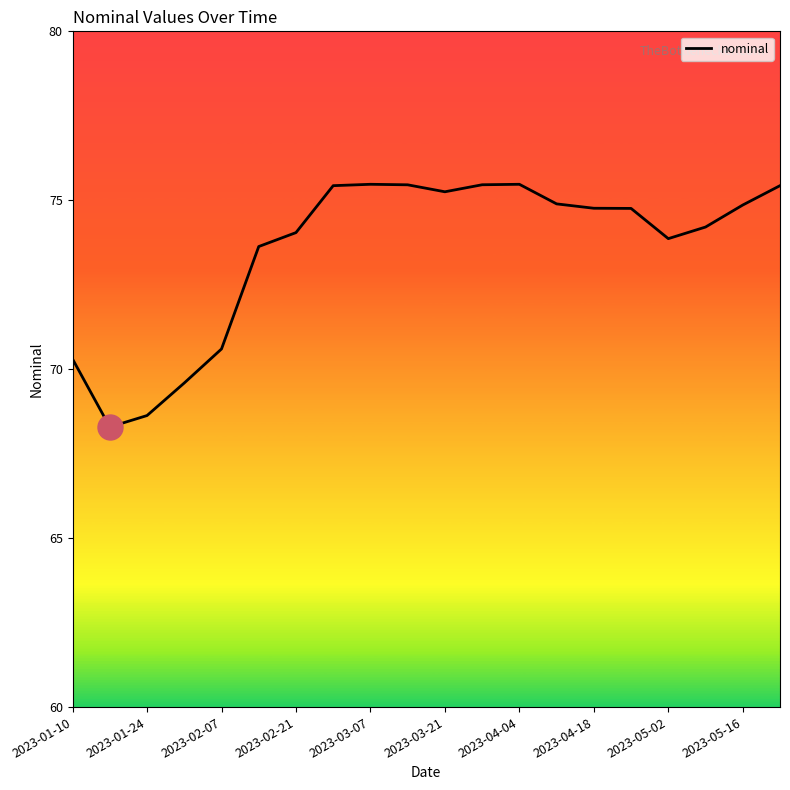

What is the difference between the maximum and minimum values?

7.2